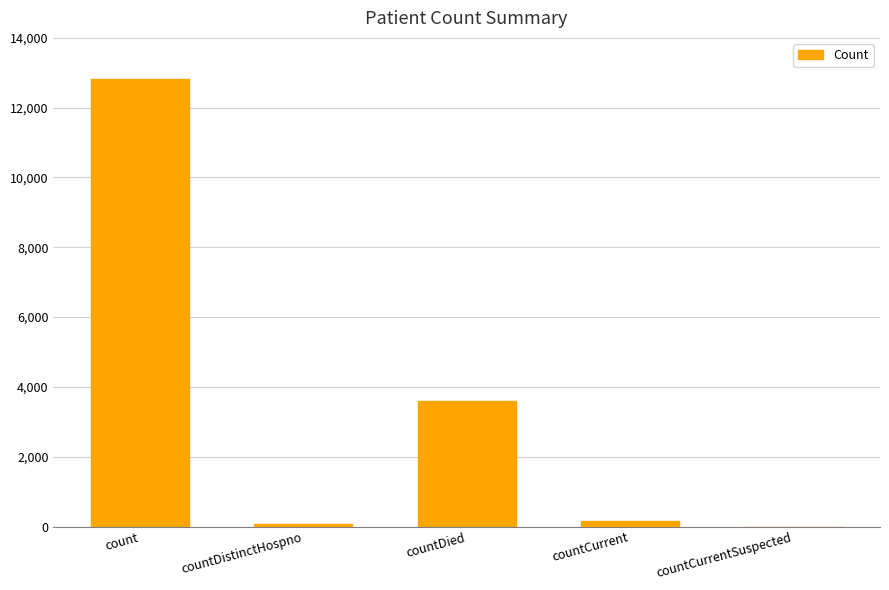

The chart shows a value of 1832 at countDied. True or false?

False